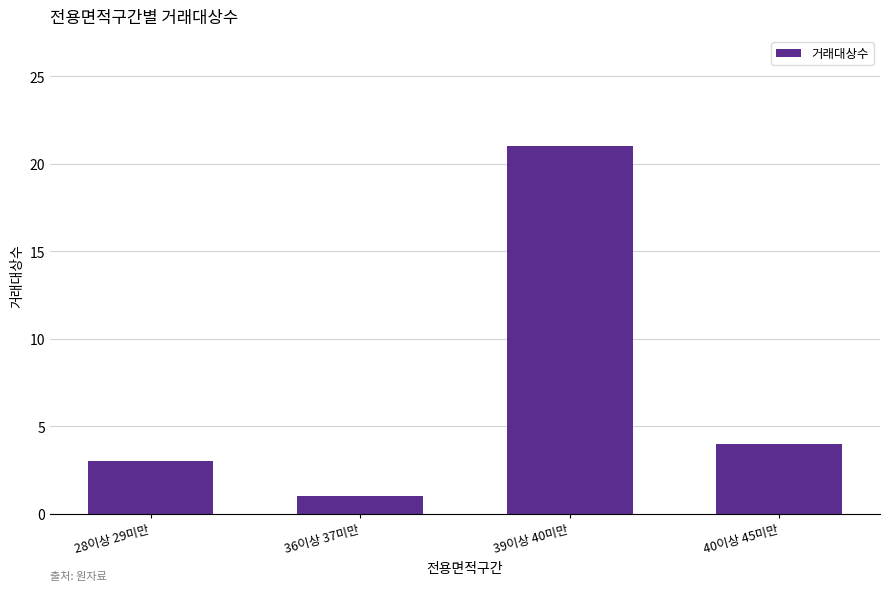

Does the chart contain stacked bars?

No